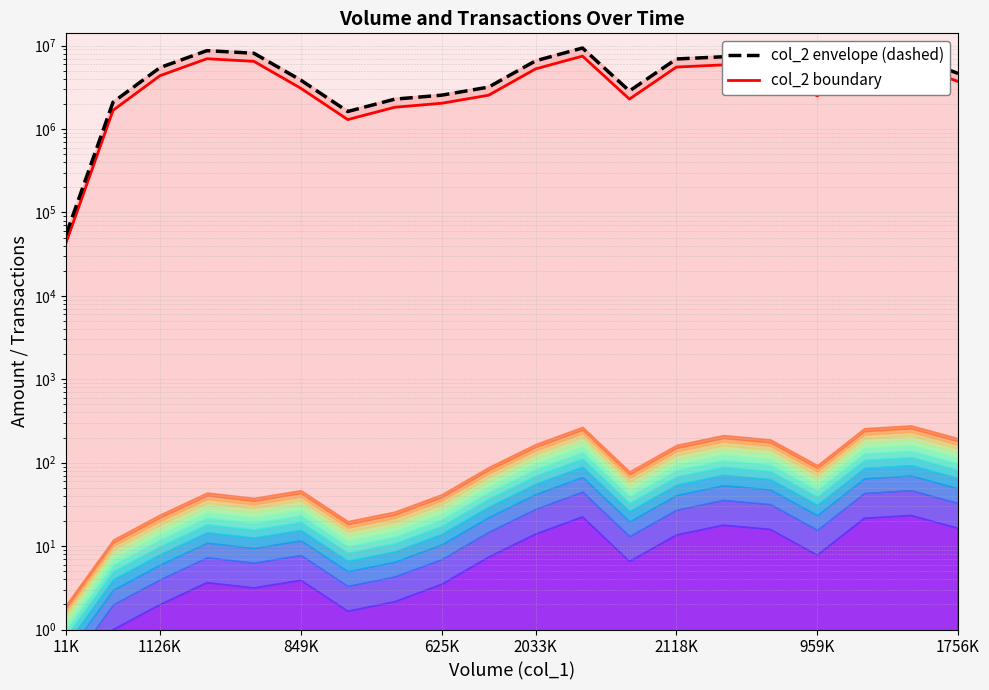

What is the spread (max minus min) of values at 9?

635470.0